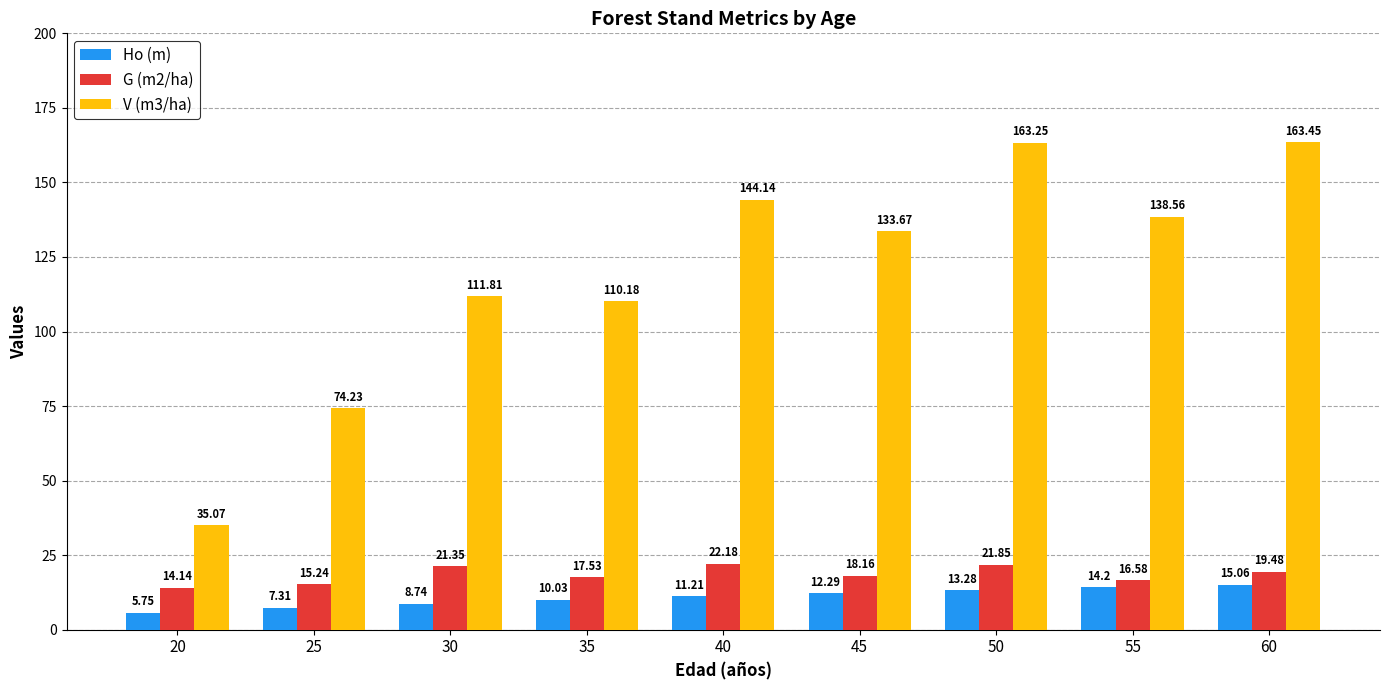

What is the spread (max minus min) of values at 25?

66.9